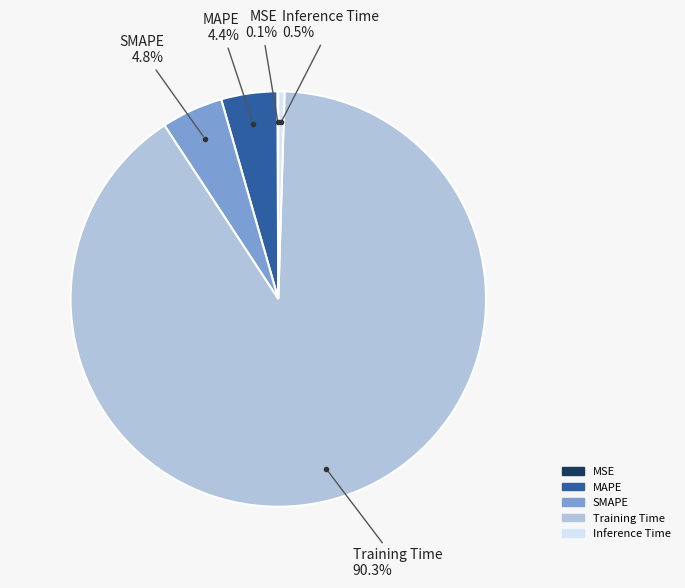

To the nearest percent, what percentage of the pie is SMAPE?

5%